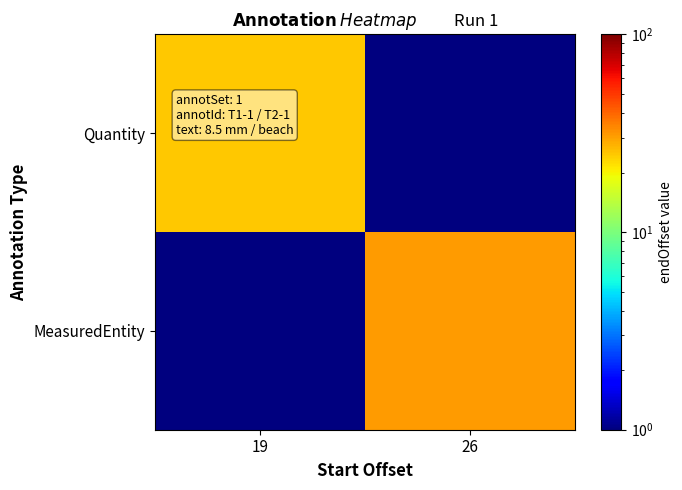

Rank the series by their average value, from lowest to highest.

Quantity, MeasuredEntity